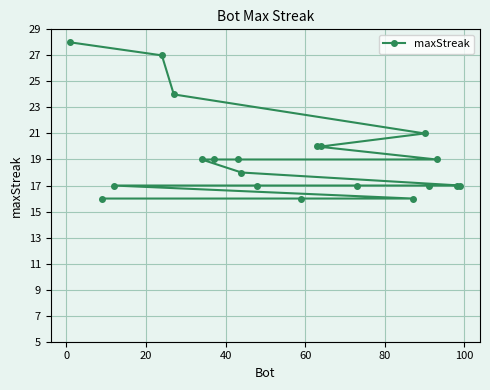

What is the value of the 13th point from the left?

20